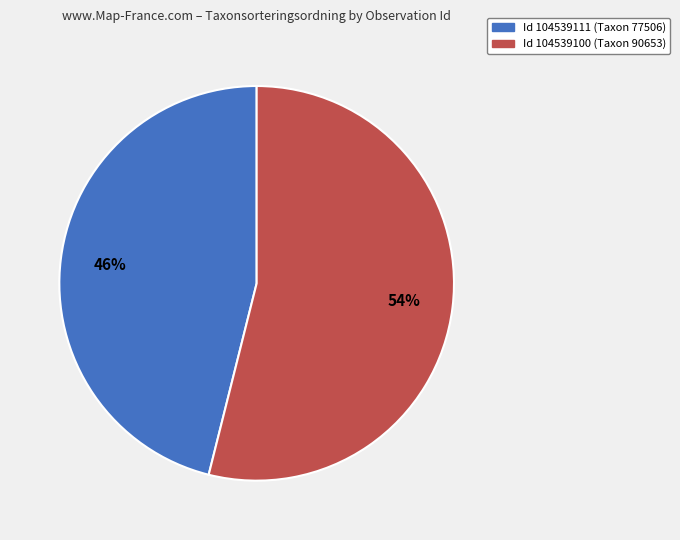

Is there any slice that represents more than half of the pie?

Yes